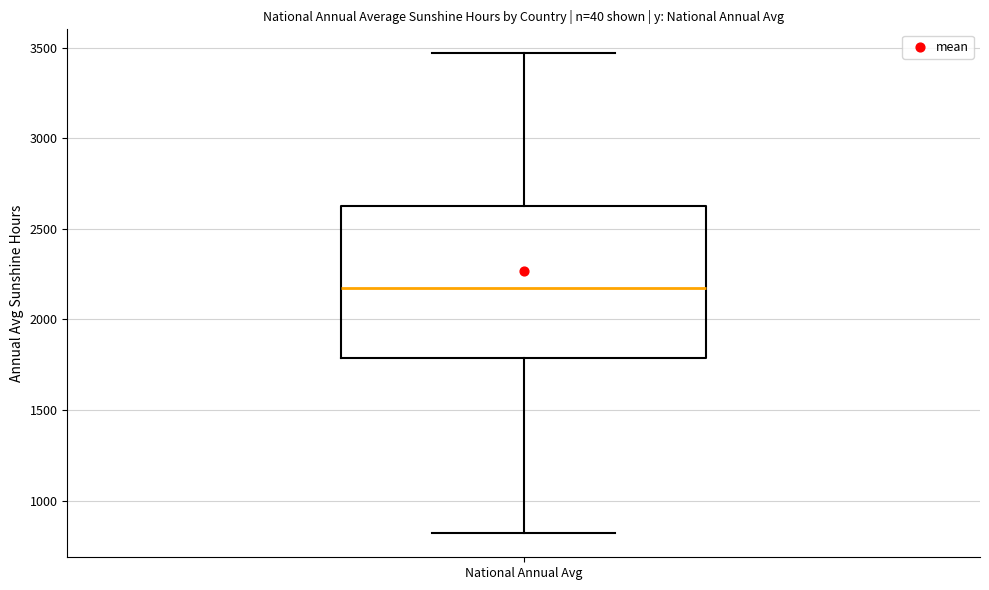

Where does the median line of the box for National Annual Avg sit on the y-axis? The values are not printed on the chart, so give them approximately, as read against the axis.

2150